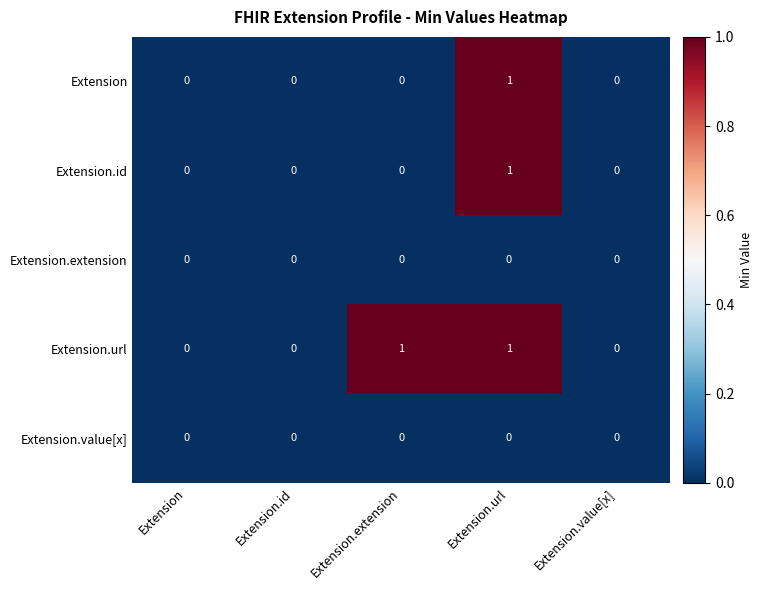

The Extension.id series shows 0 at Extension.value[x]. True or false?

True